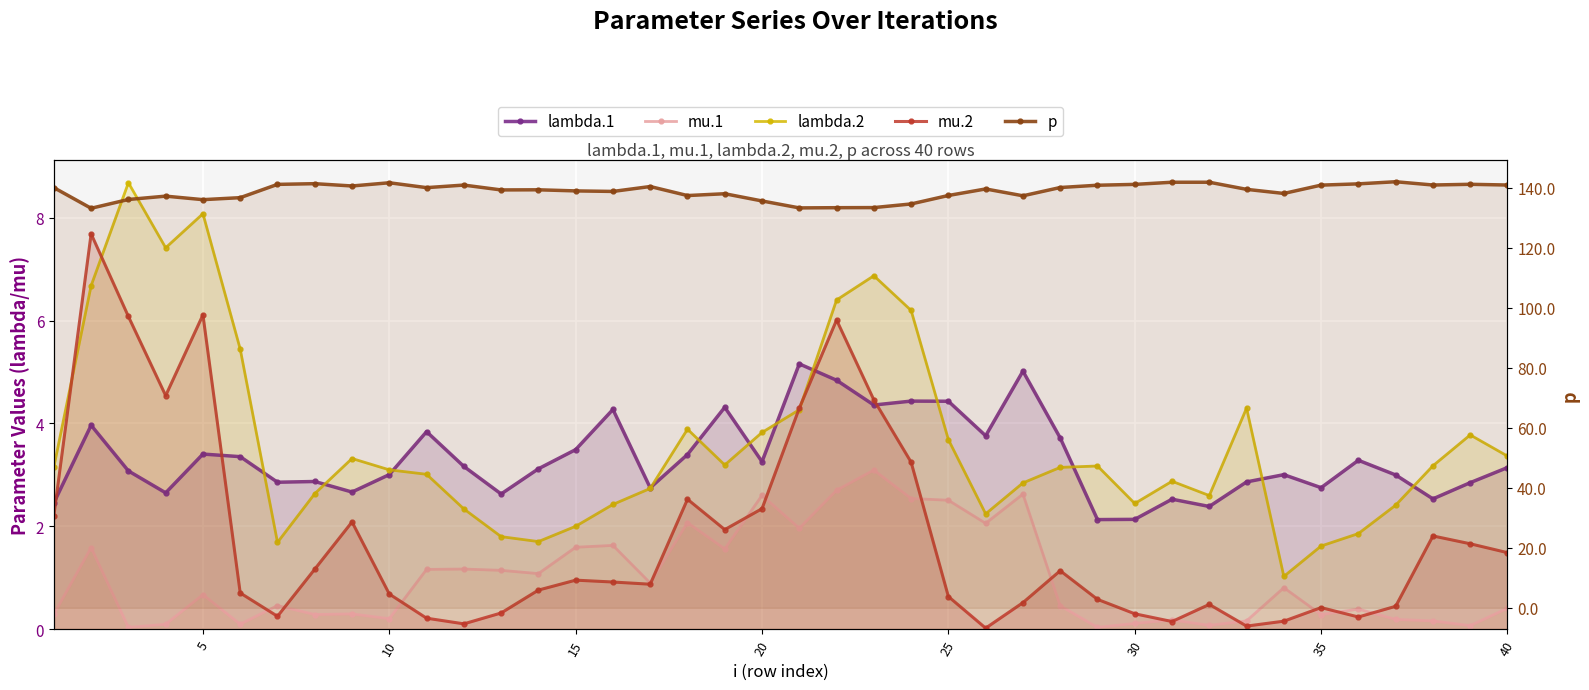

What is the difference between the maximum and minimum values in the mu.1 series?

3.1